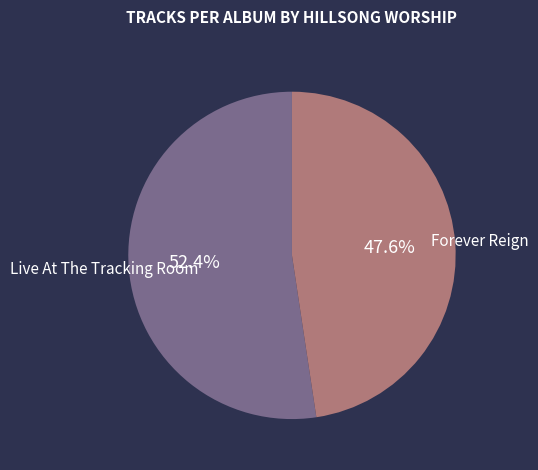

What portion of the pie excludes Forever Reign?

52.4%